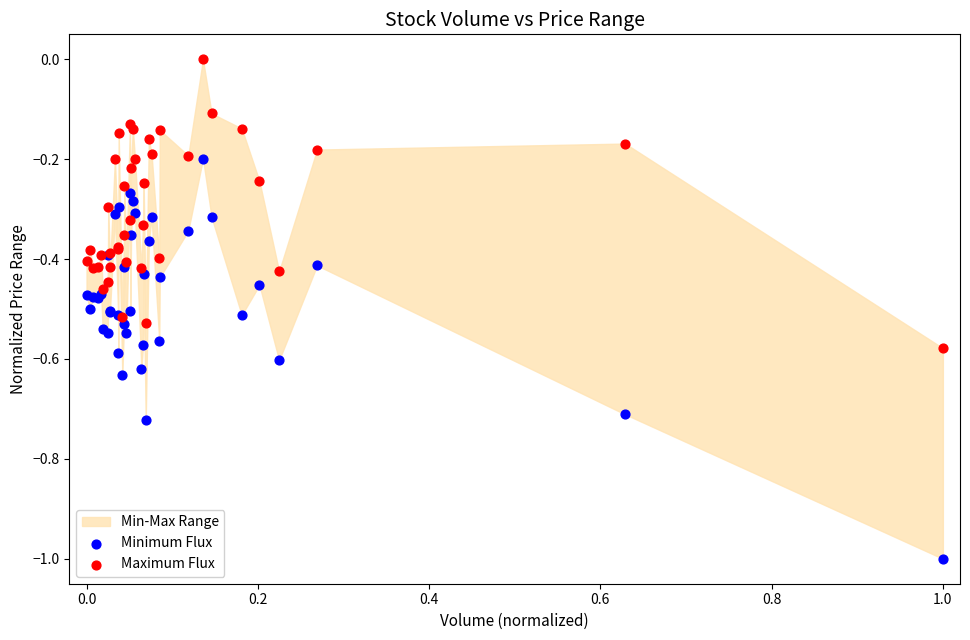

Which series reaches the minimum Y coordinate?

Minimum Flux